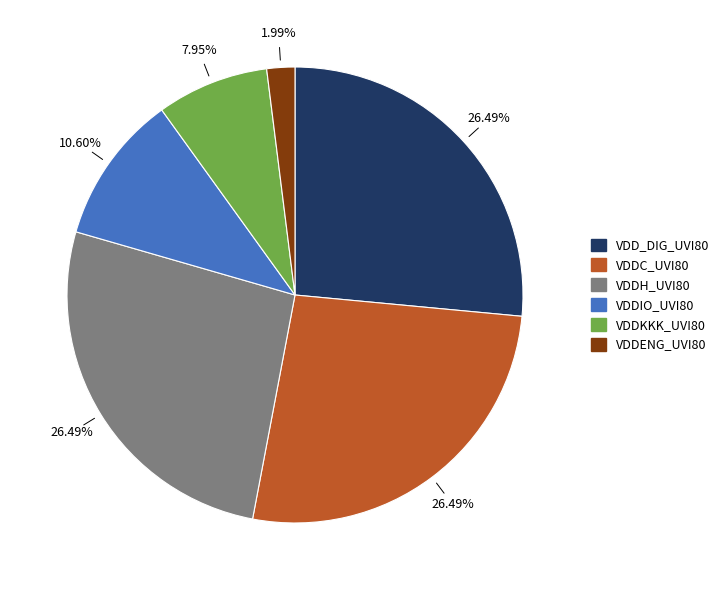

Does VDDIO_UVI80 represent more than half of the total?

No